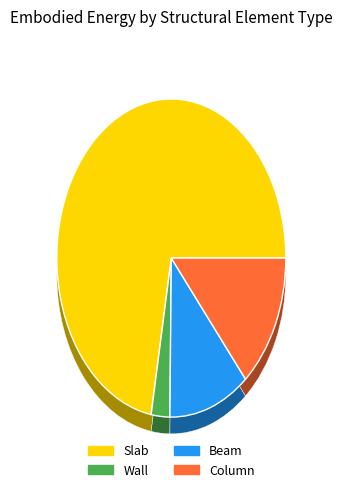

Which category has the biggest portion of the pie?

Slab